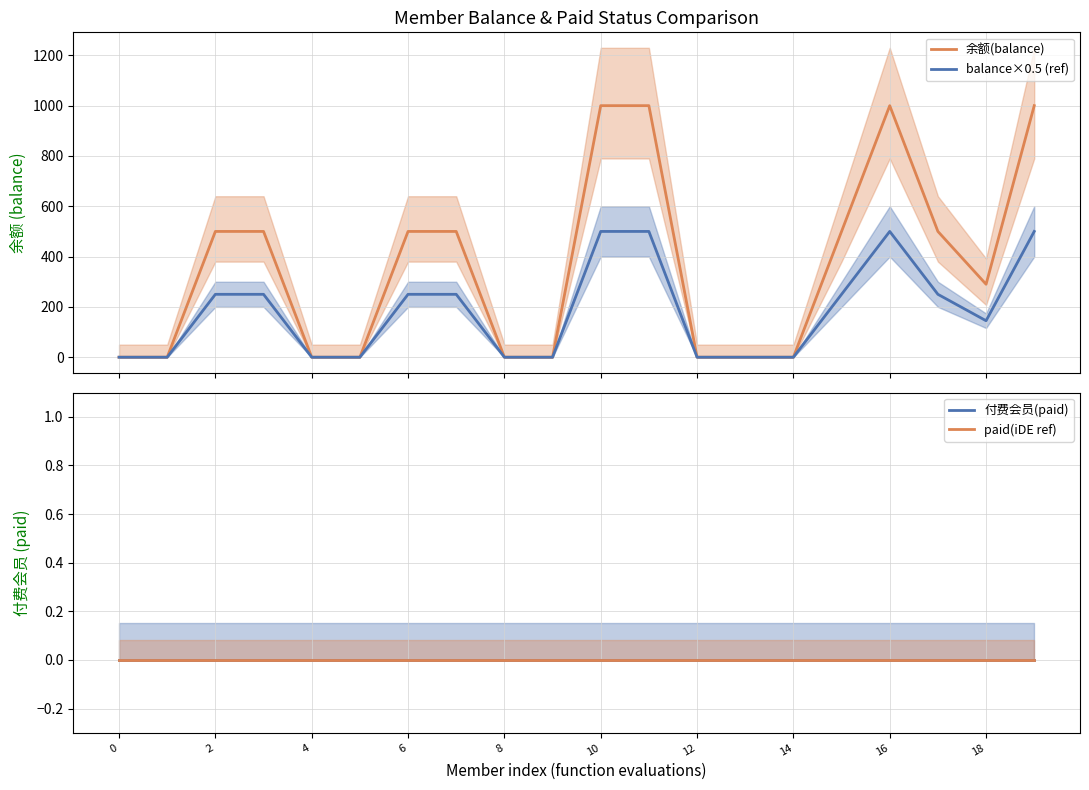

Between 11 and 18, which series saw the biggest shift?

余额(balance)